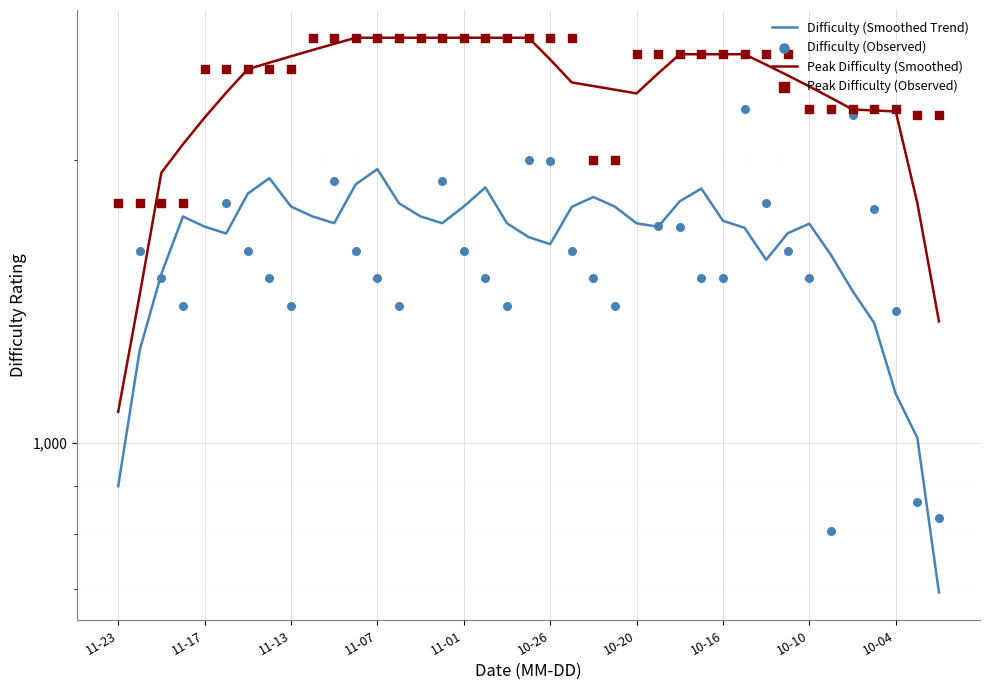

Which series has the largest total across all categories?

Peak Difficulty (Observed)